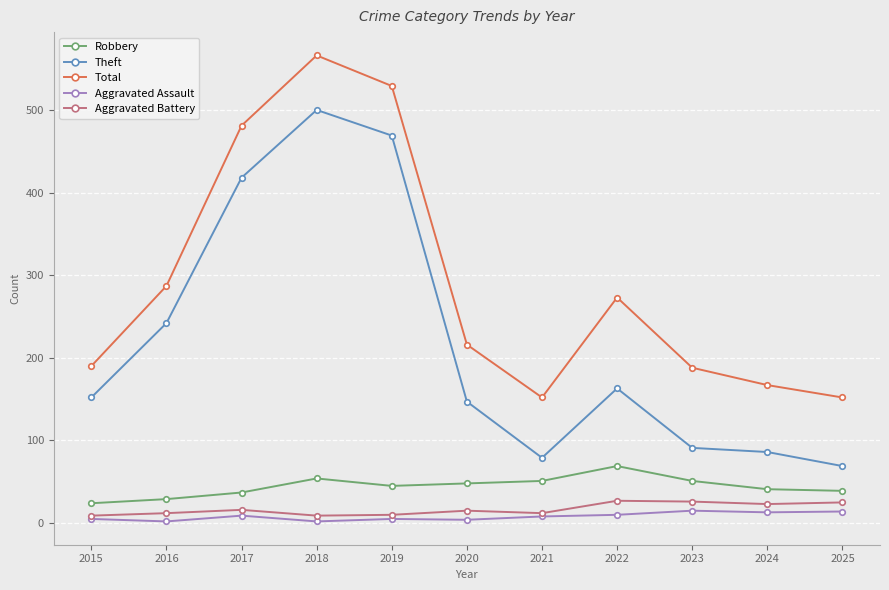

What are all the series names shown in the legend?

Robbery, Theft, Total, Aggravated Assault, Aggravated Battery